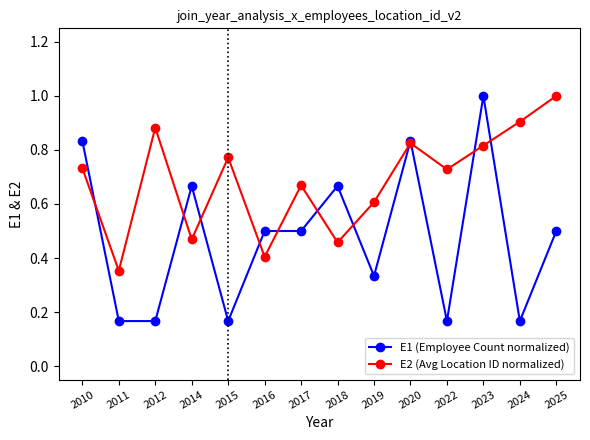

What is the maximum value shown in the chart?

1.0